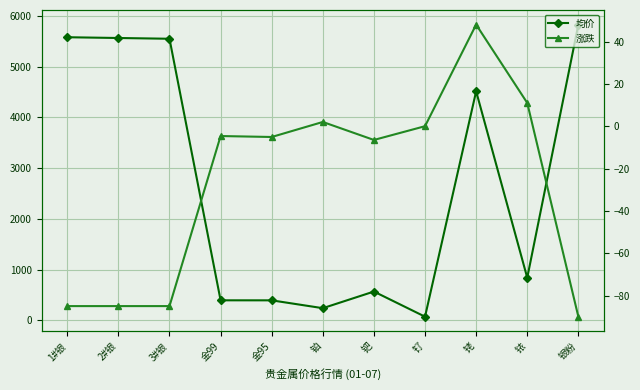

Does the chart display data point markers on the line(s)?

Yes